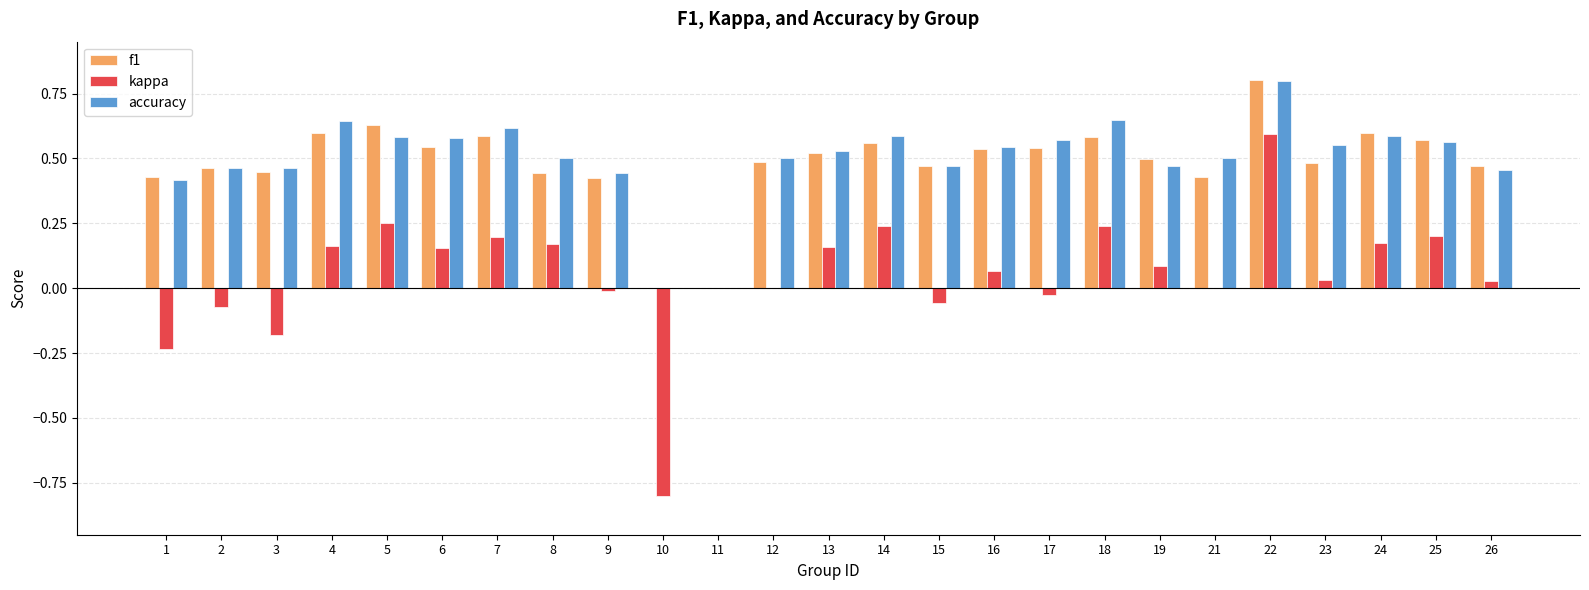

Is the value of accuracy at 17 greater than the value of f1 at 3?

Yes